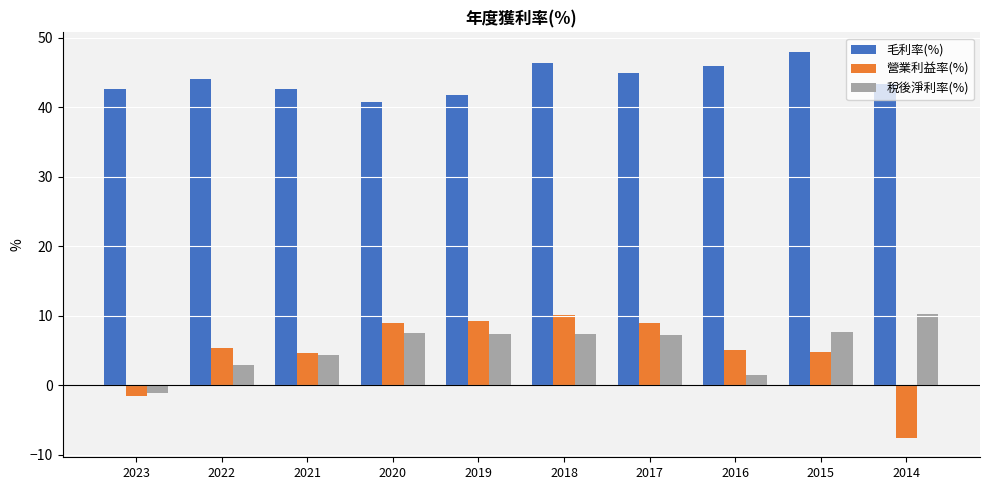

How many values in 稅後淨利率(%) are below zero?

1